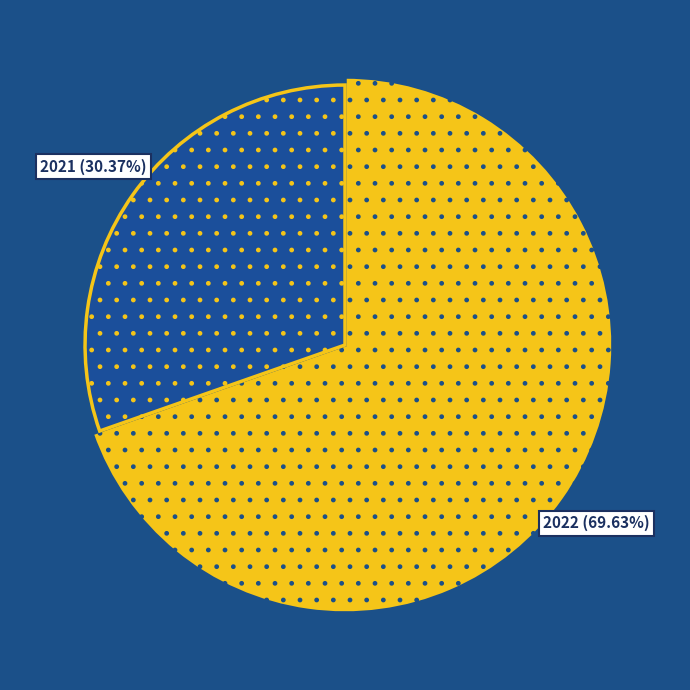

Does any single category account for the majority?

Yes